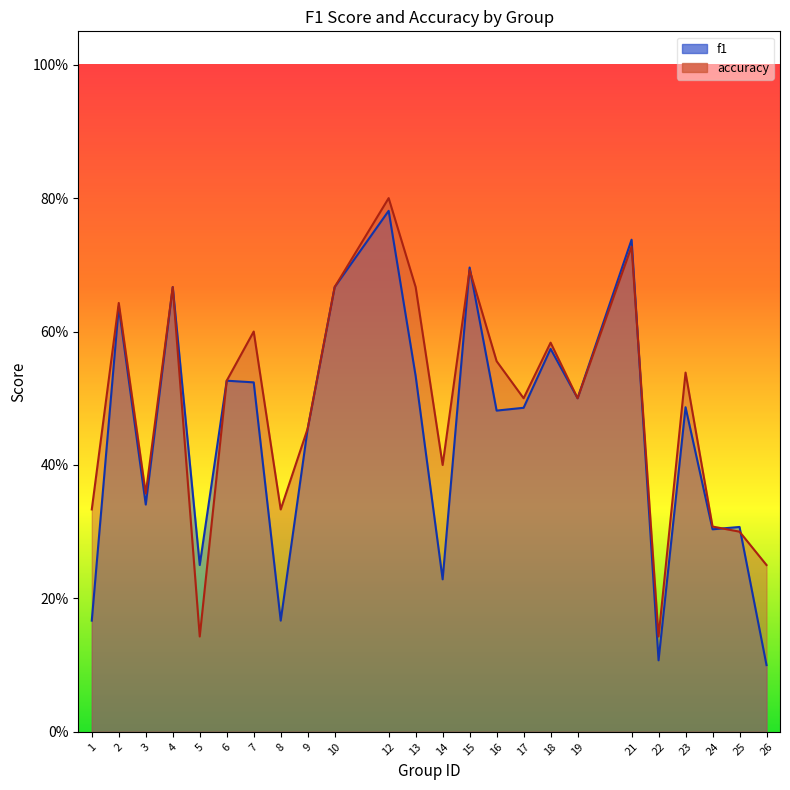

True or false: accuracy has more than 2 interior local peaks.

True